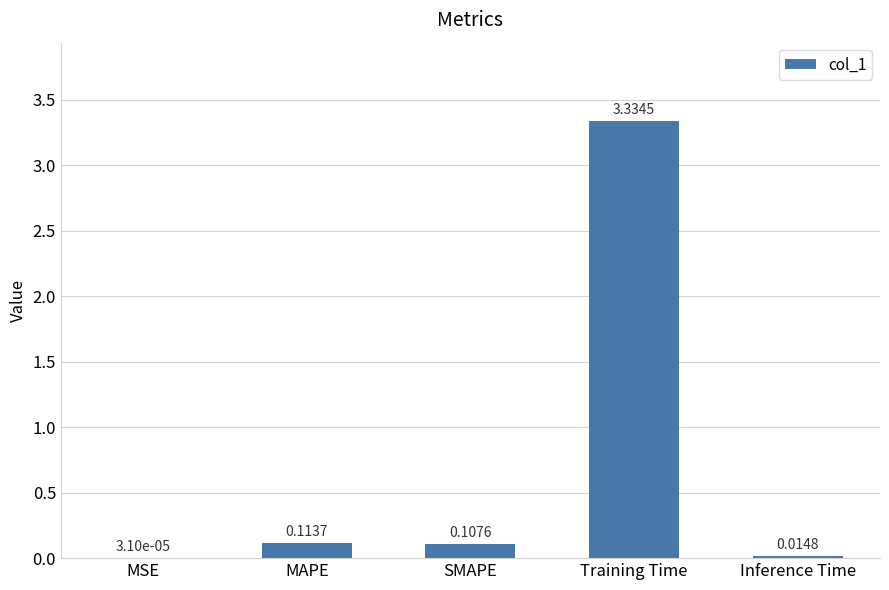

What is the change in value from MSE to MAPE?

+0.1